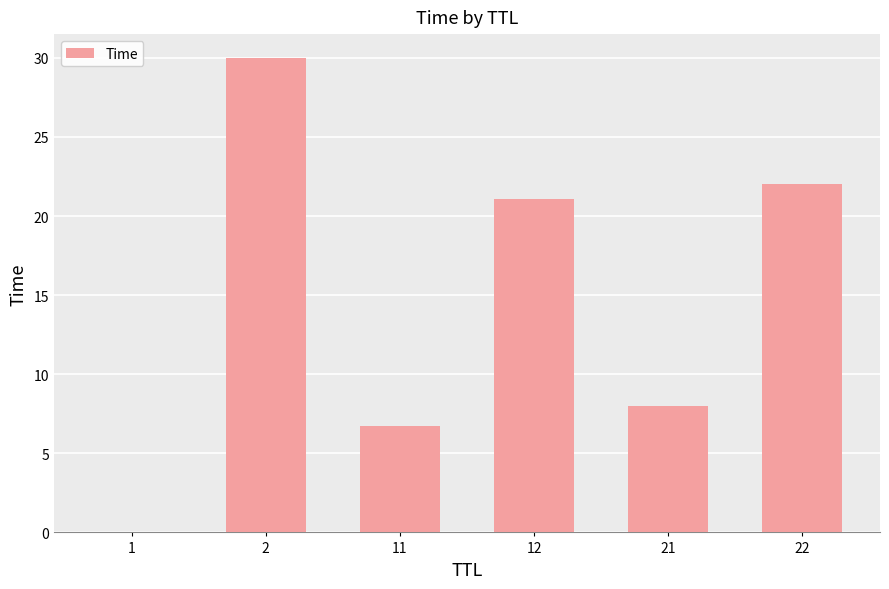

Which category has the highest value across all series?

2